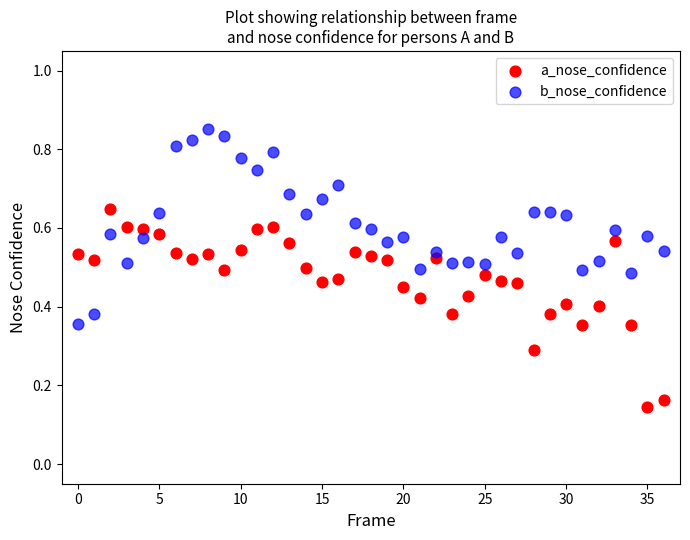

What are all the series names shown in the legend?

a_nose_confidence, b_nose_confidence